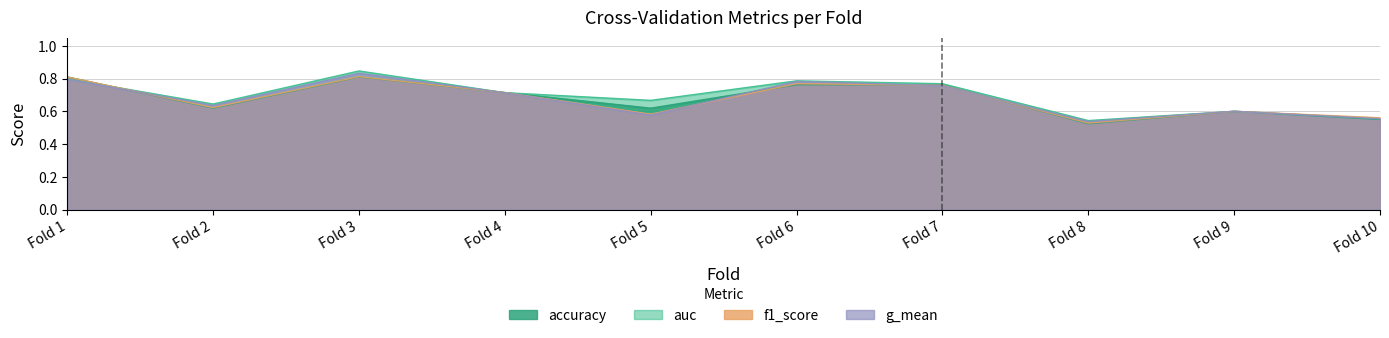

How many series are shown in this chart?

4